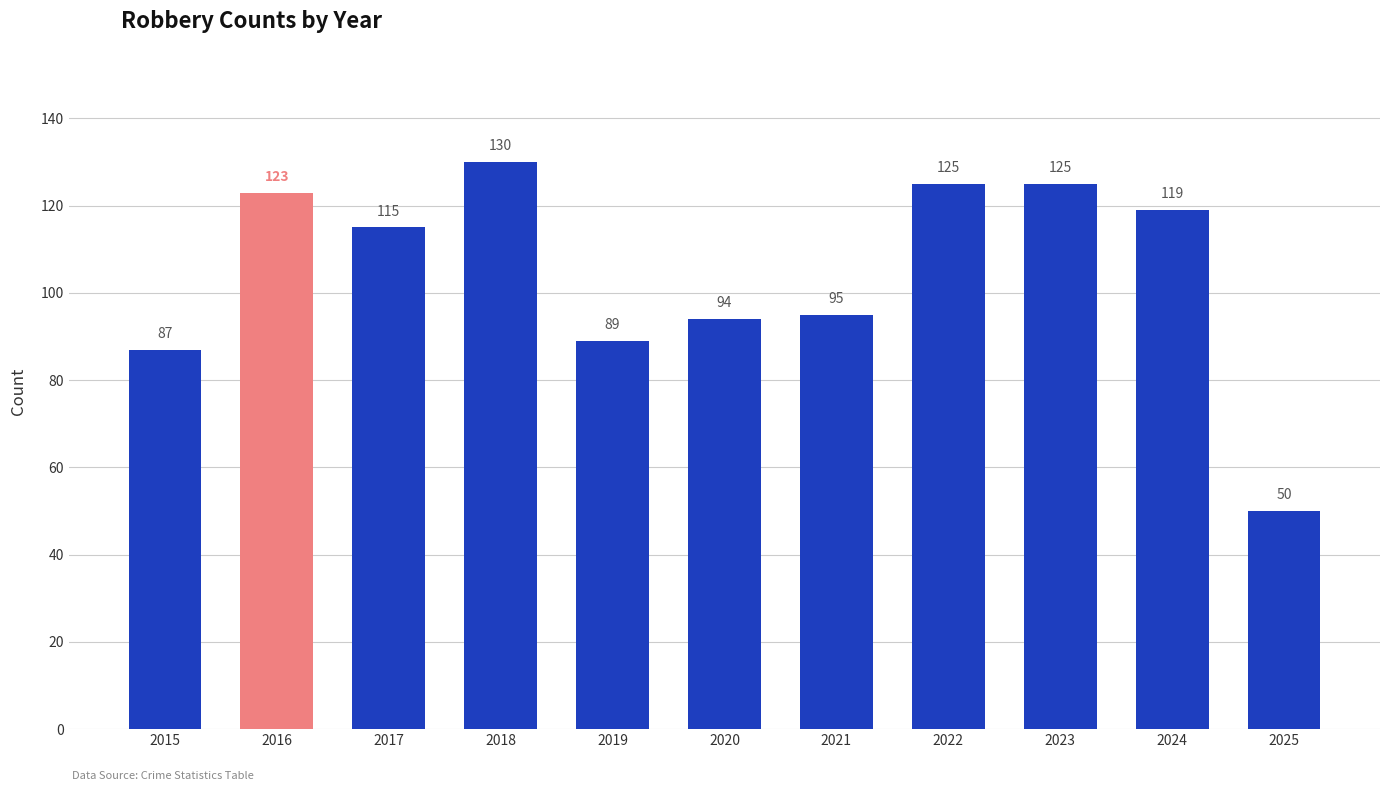

Which category has the lowest value across all series?

2025